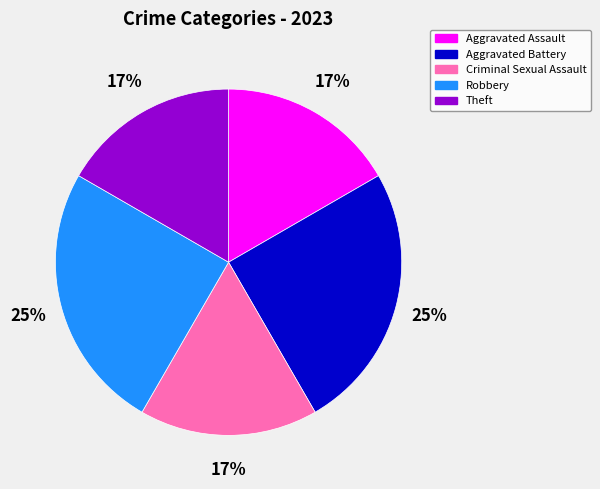

To the nearest percent, what portion does Criminal Sexual Assault represent?

17%